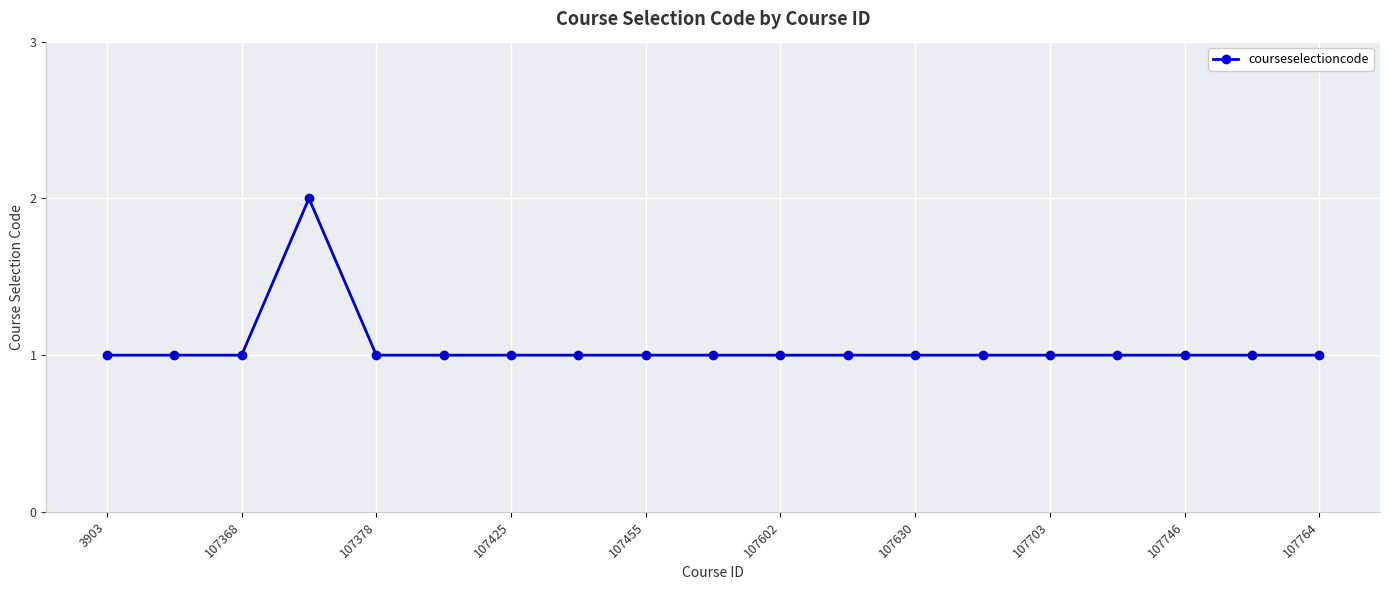

What is the value of the 12th point from the left?

1